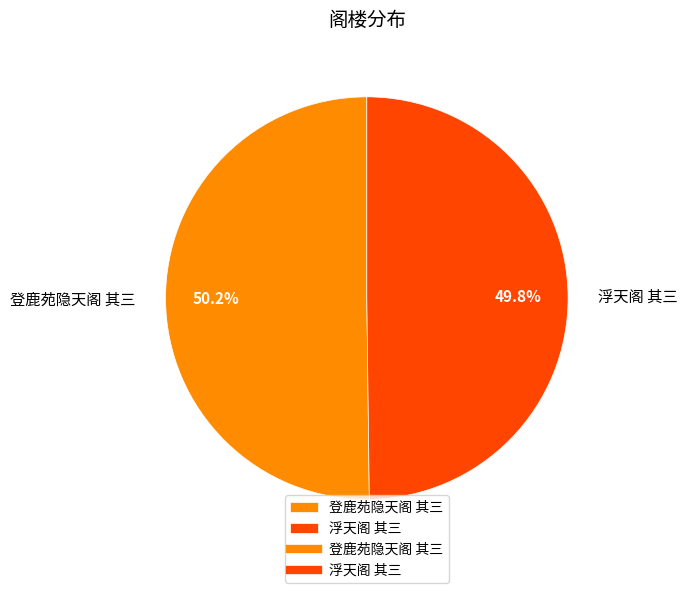

Is there a majority slice in this chart?

Yes